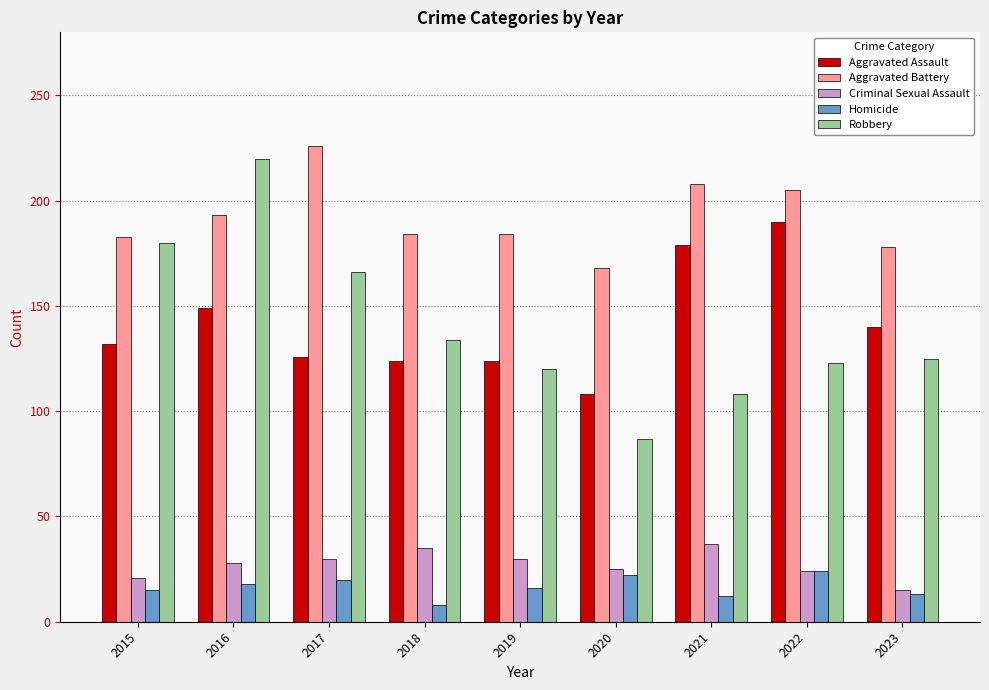

The value of Homicide at 2021 is 12. True or false?

True